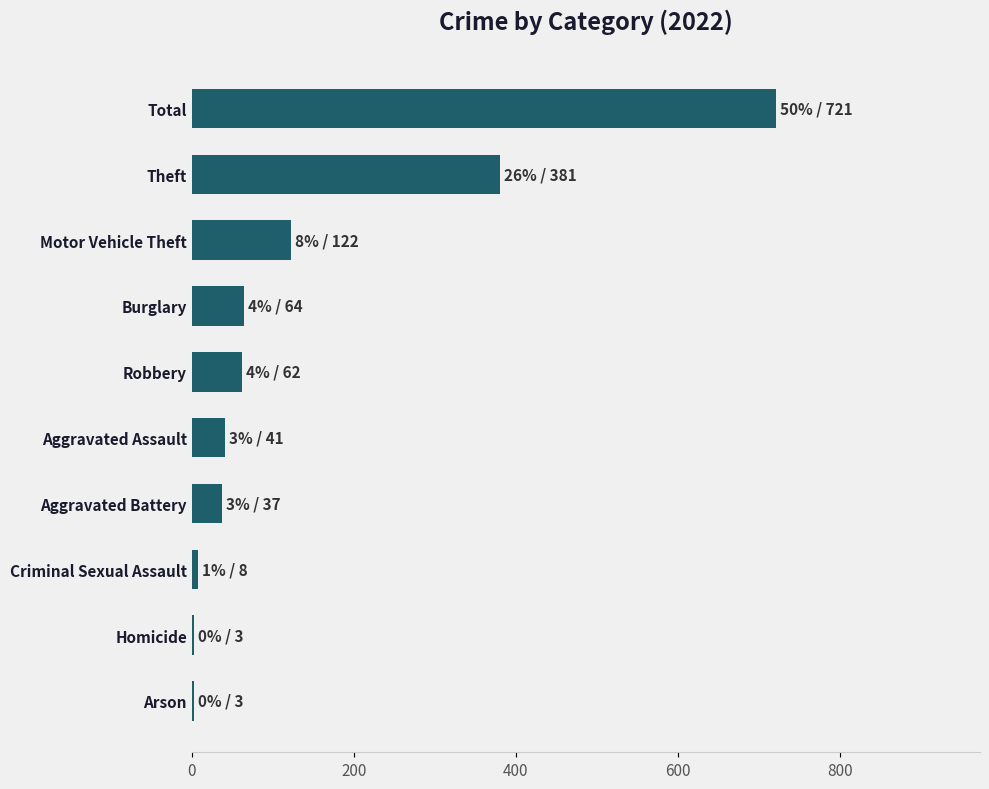

What is the difference between the values at Aggravated Battery and Theft?

344